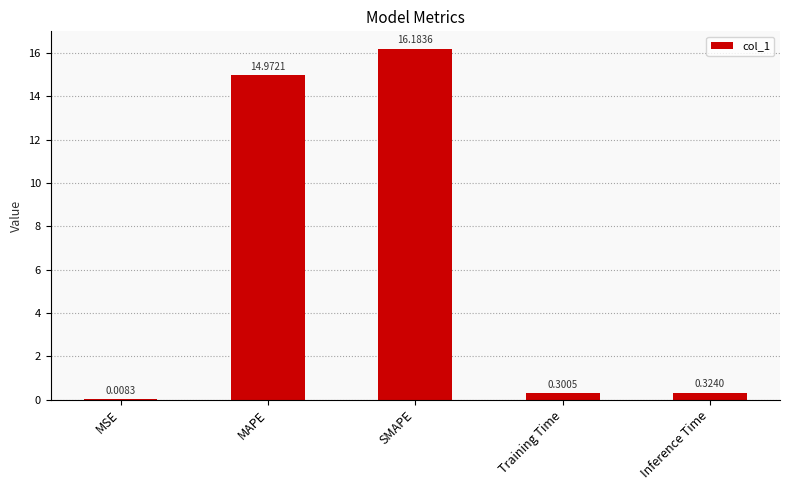

At which category does the chart reach its peak across all series?

SMAPE